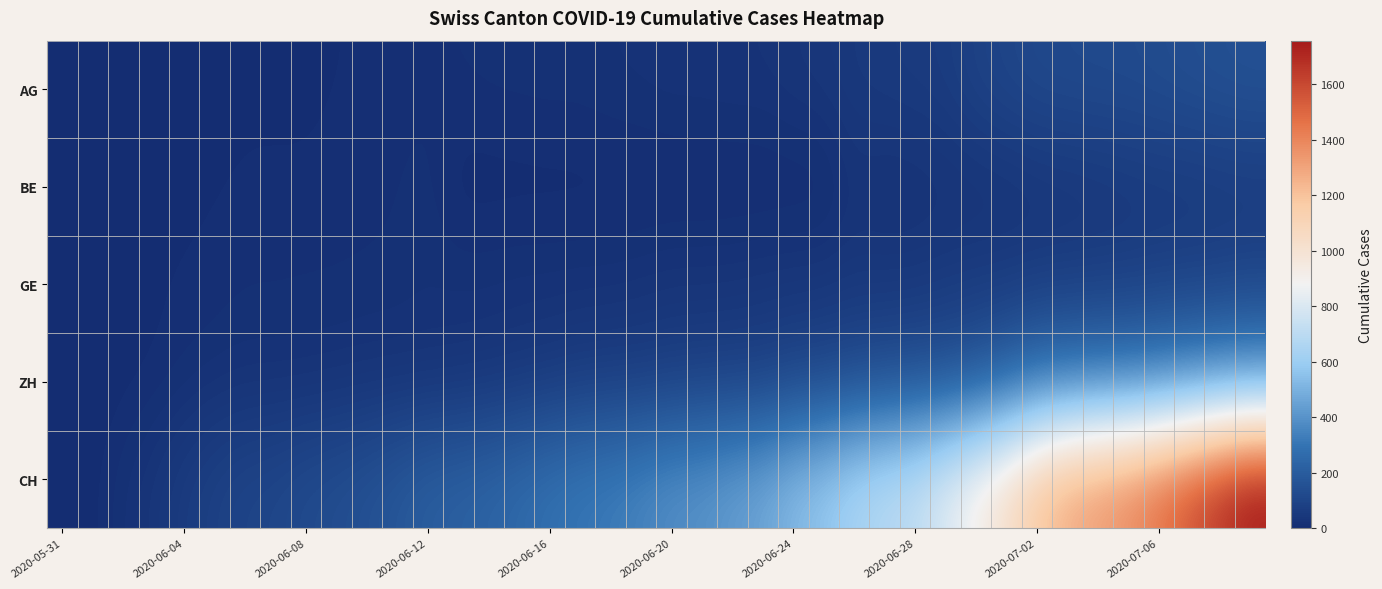

Reading left to right, transcribe all the data shown in this chart.

AG: 0	0	0	1	3	3	5	5	5	7	7	10	13	14	16	17	18	18	21	23	26	26	28	28	35	40	50	55	59	65	88	103	116	120	123	125	132	140	147	153
BE: 0	0	1	2	4	6	8	8	8	9	9	14	17	0	0	0	0	0	0	0	0	0	0	0	0	0	27	19	21	25	27	29	35	39	43	49	52	53	57	59
GE: 0	1	4	6	8	10	13	13	14	14	16	16	20	20	20	22	22	23	23	27	31	31	32	36	38	40	43	43	44	52	56	57	62	64	67	69	76	80	84	92
ZH: 0	0	2	5	13	19	23	23	23	26	28	30	30	33	38	45	52	62	67	68	75	80	83	87	103	111	130	142	153	162	190	238	294	317	330	338	357	382	405	424
CH: 0	3	20	38	62	84	100	107	125	136	154	178	206	218	234	258	285	309	325	353	385	399	431	462	528	572	640	683	722	814	919	1037	1185	1284	1334	1387	1468	1567	1668	1757